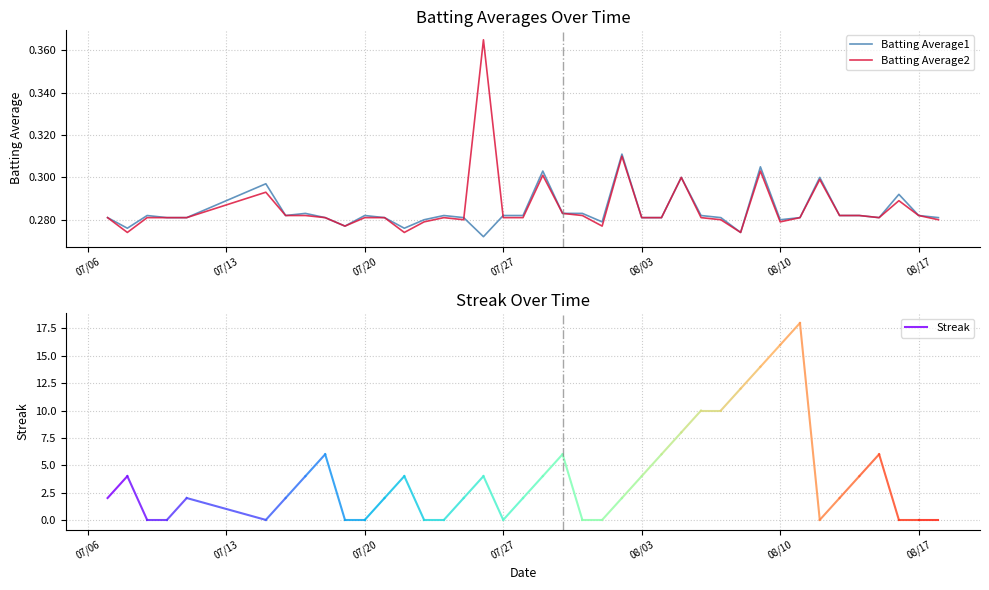

Which series has the largest range (max minus min)?

Batting Average2